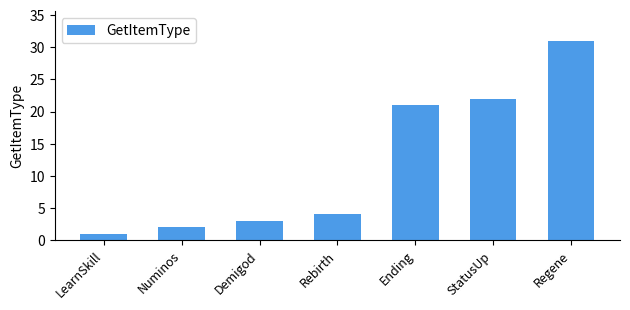

Rank the categories by value from highest to lowest.

Regene, StatusUp, Ending, Rebirth, Demigod, Numinos, LearnSkill